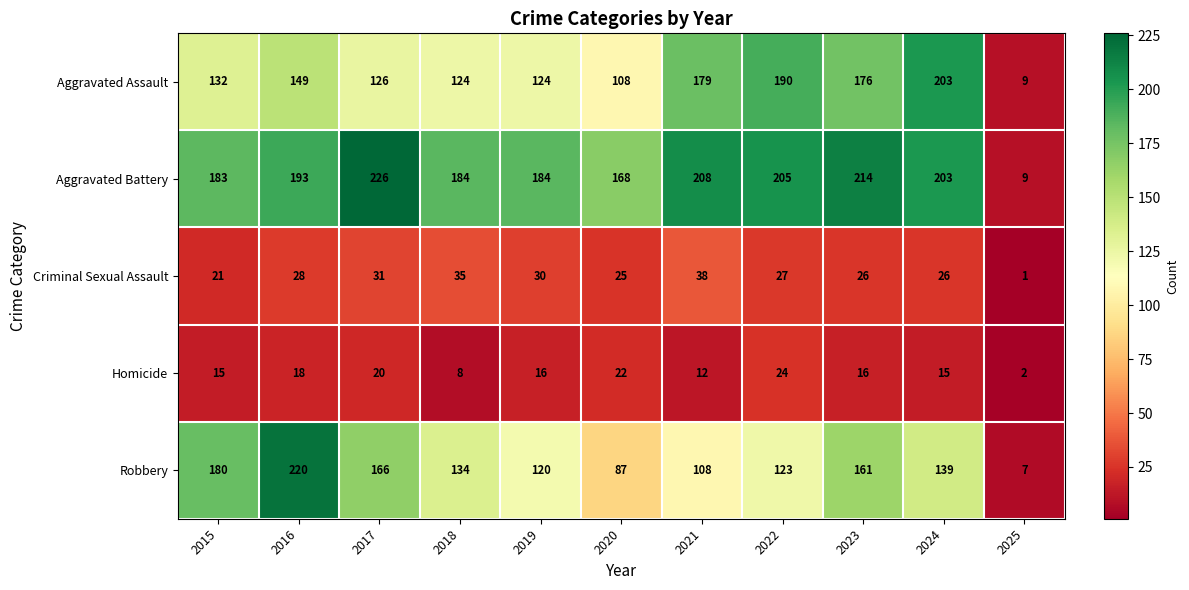

Rank the series by their maximum value, from highest to lowest.

Aggravated Battery, Robbery, Aggravated Assault, Criminal Sexual Assault, Homicide